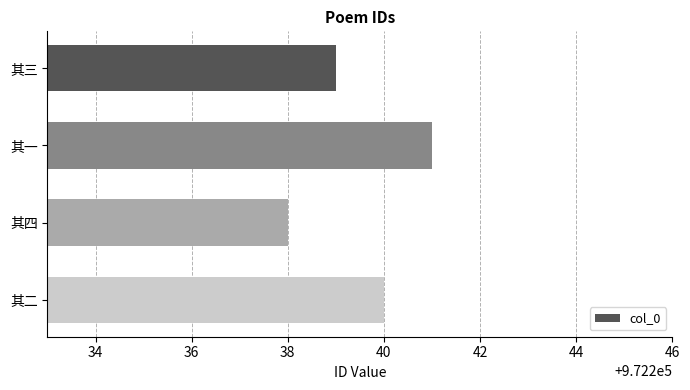

What is the ratio of the value at 其二 to the value at 其一?

1.0